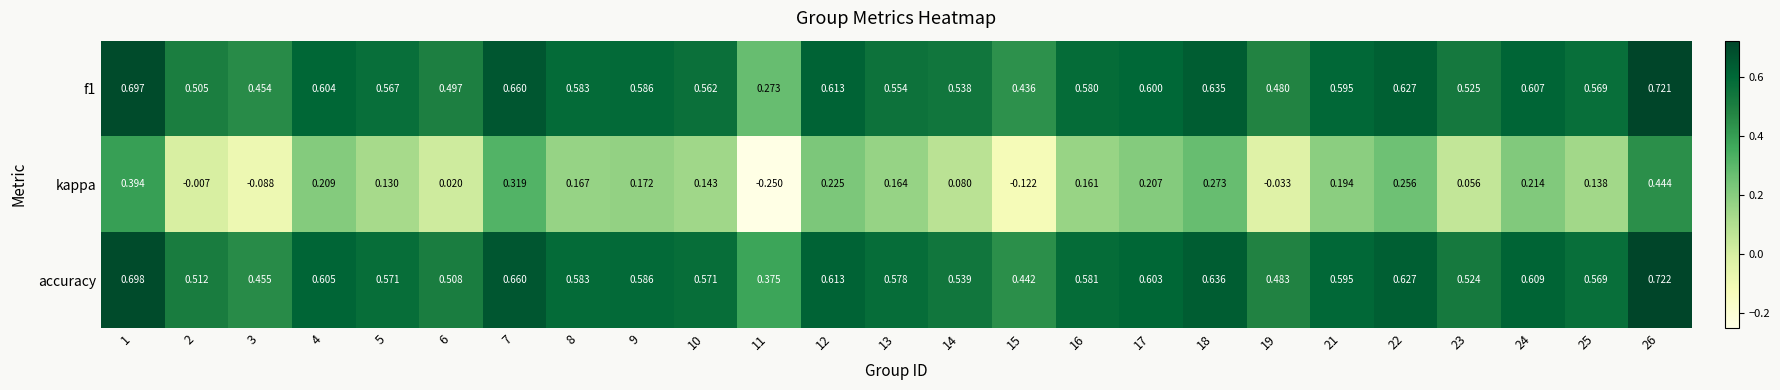

At which category does the chart reach its minimum across all series?

11